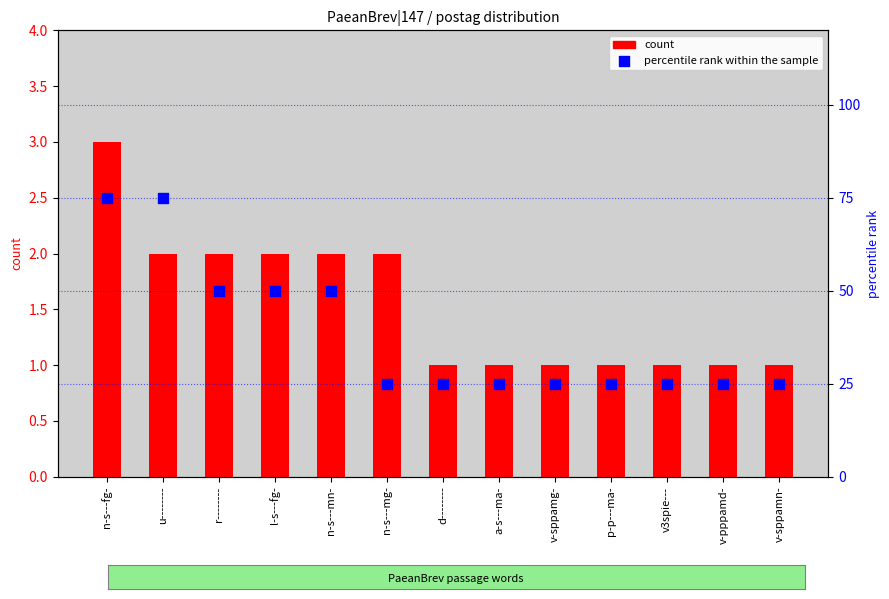

At how many categories does at least one series exceed 40?

5